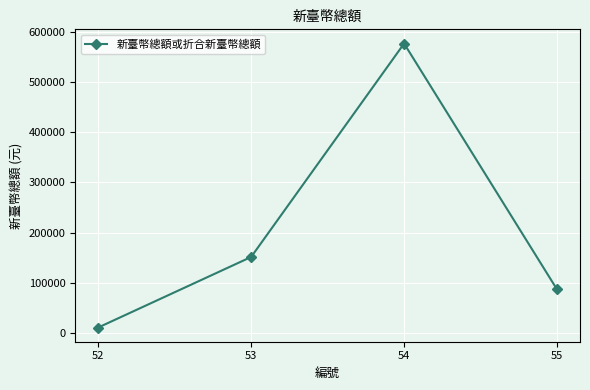

What is the sum of all values?

826499